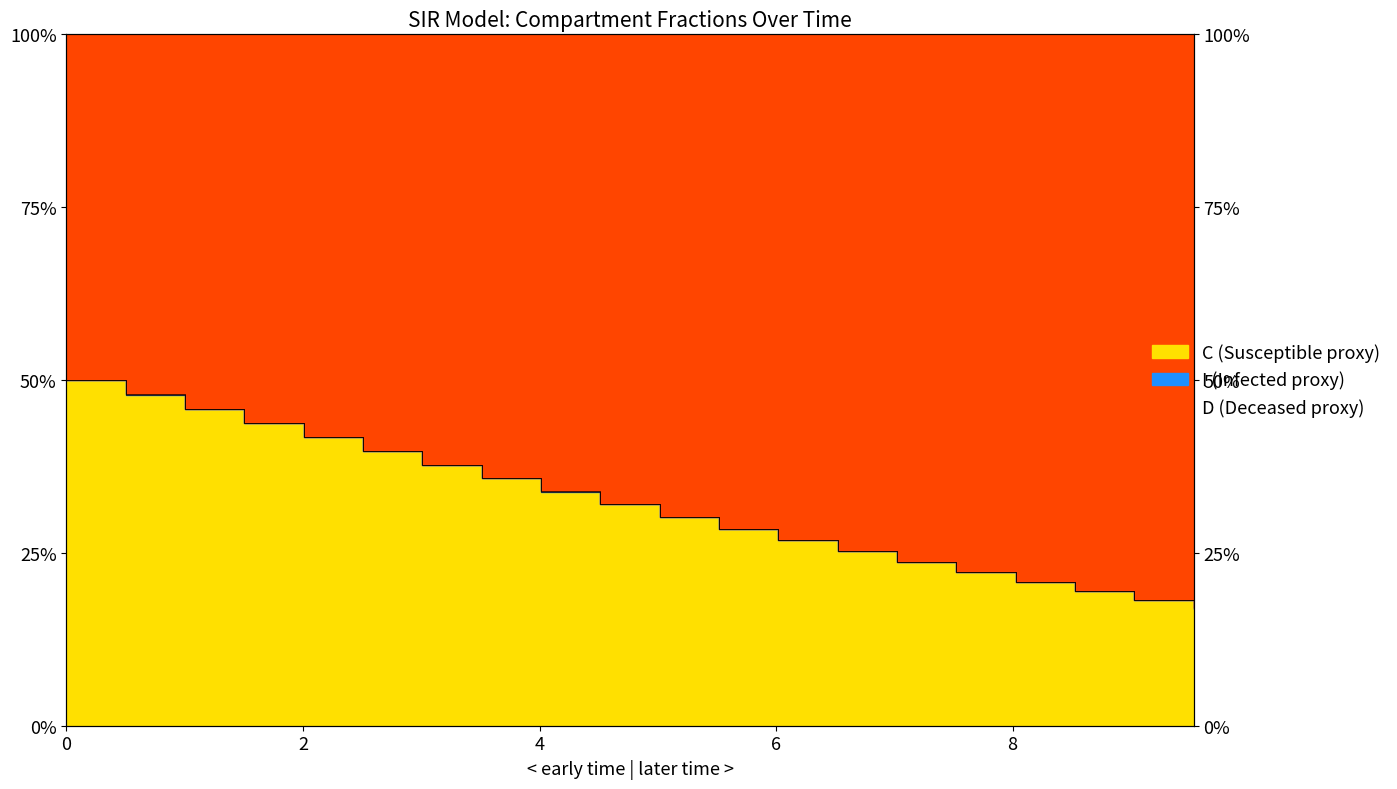

Does the chart have visible grid lines?

No